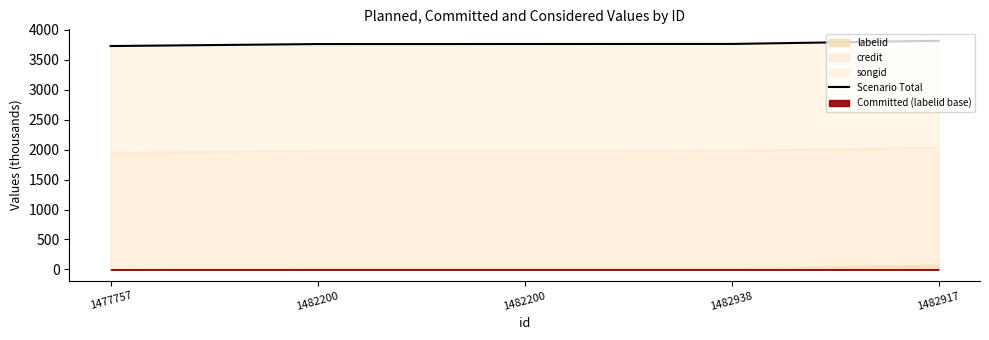

True or false: there are more than 2 points higher than both neighbors.

False